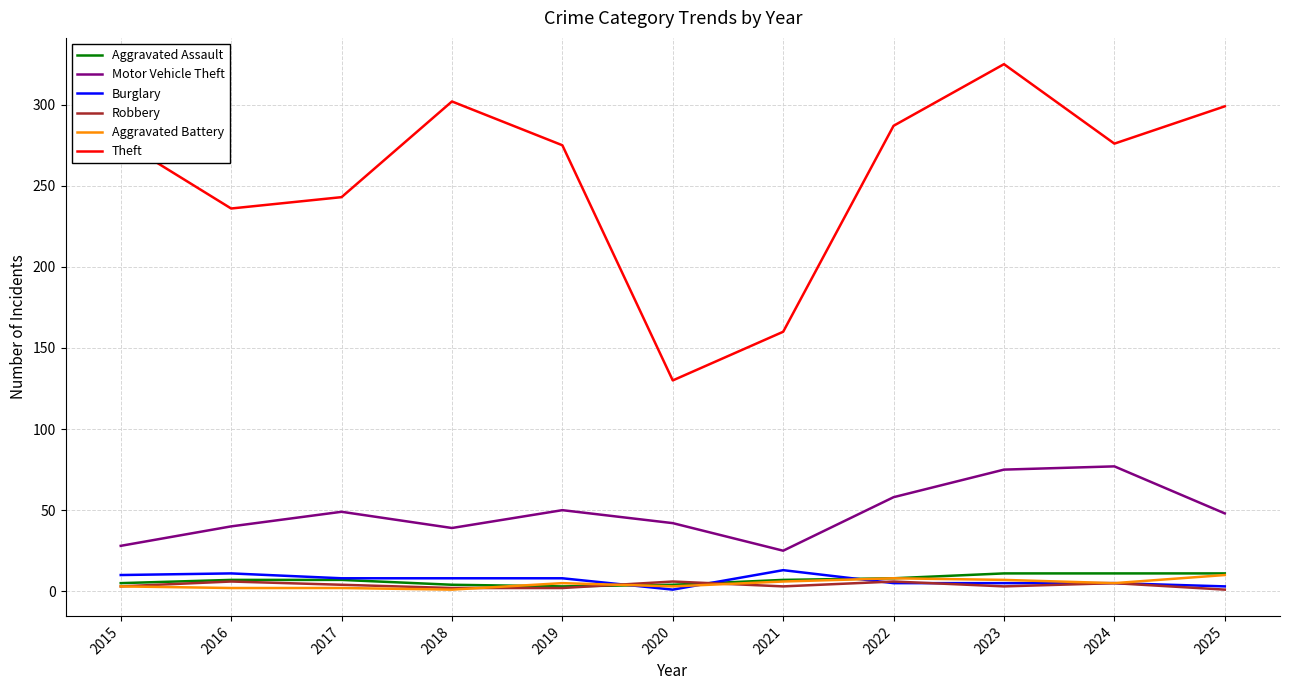

What is the maximum value for Burglary?

13